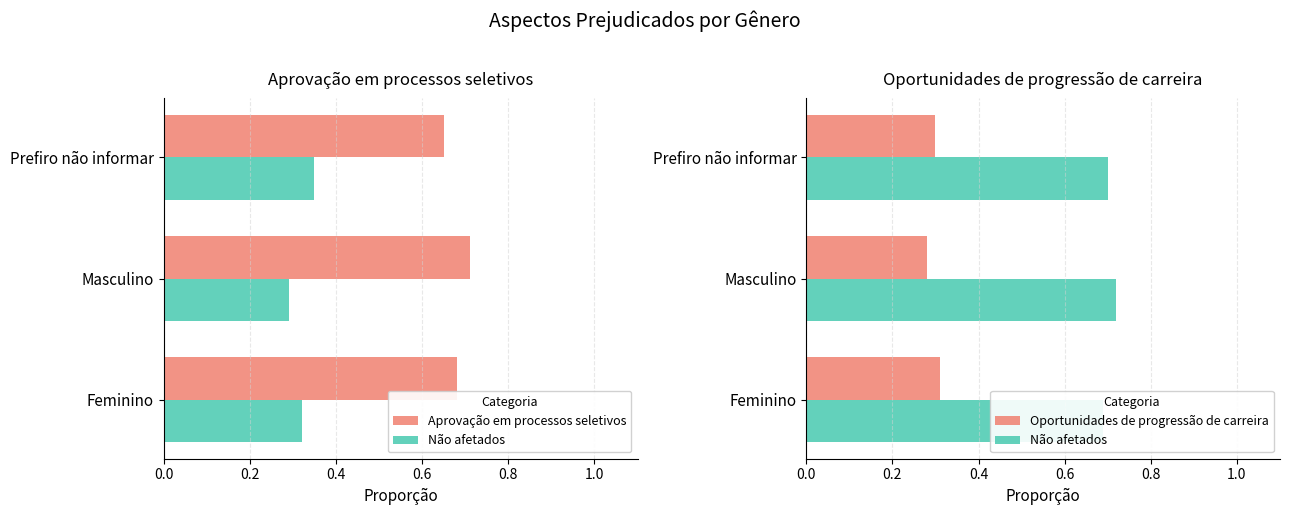

Rank the series at Masculino from lowest to highest value.

Oportunidades de progressão de carreira, Aprovação em processos seletivos, Não afetados